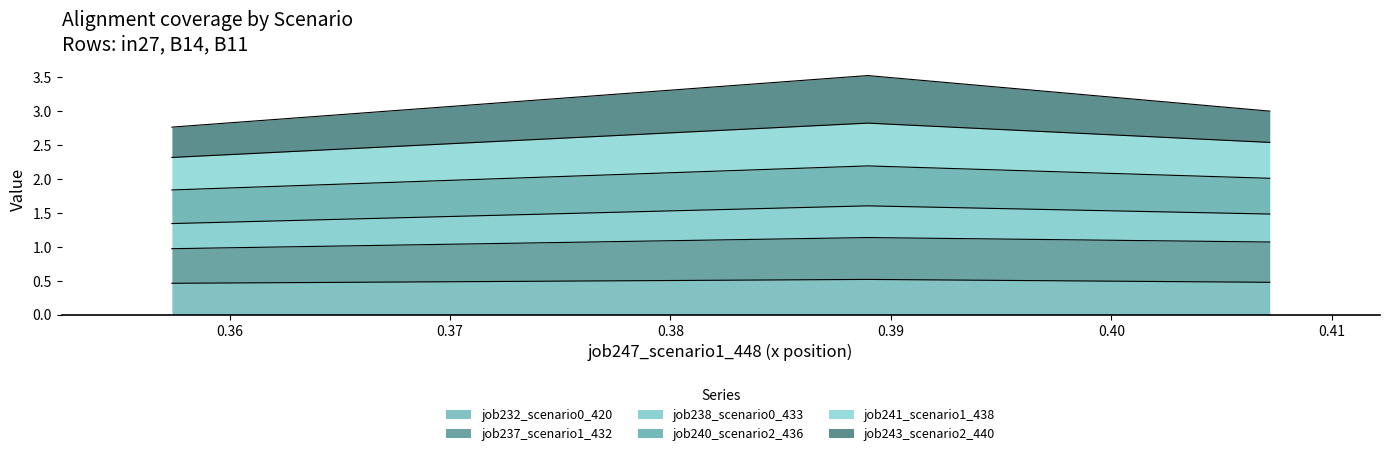

What is the lowest value of the job232_scenario0_420 series?

0.5